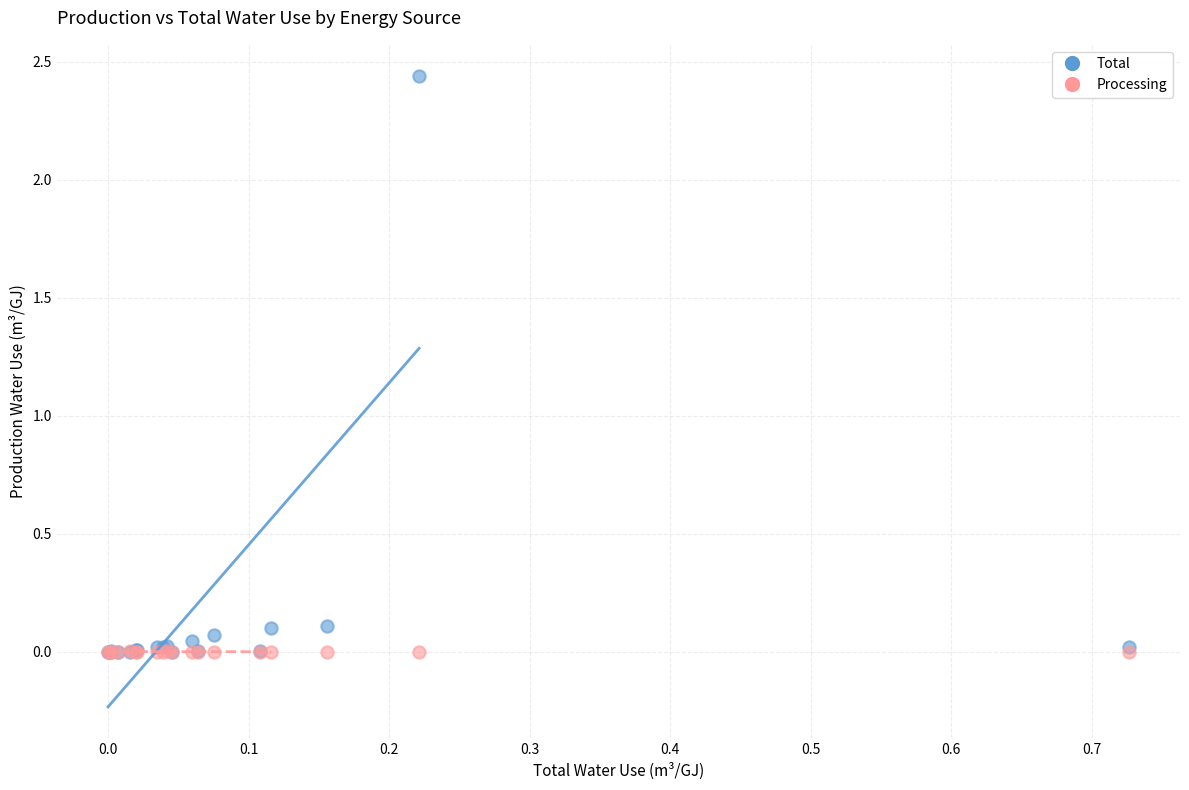

Which series reaches the maximum Y coordinate?

Total